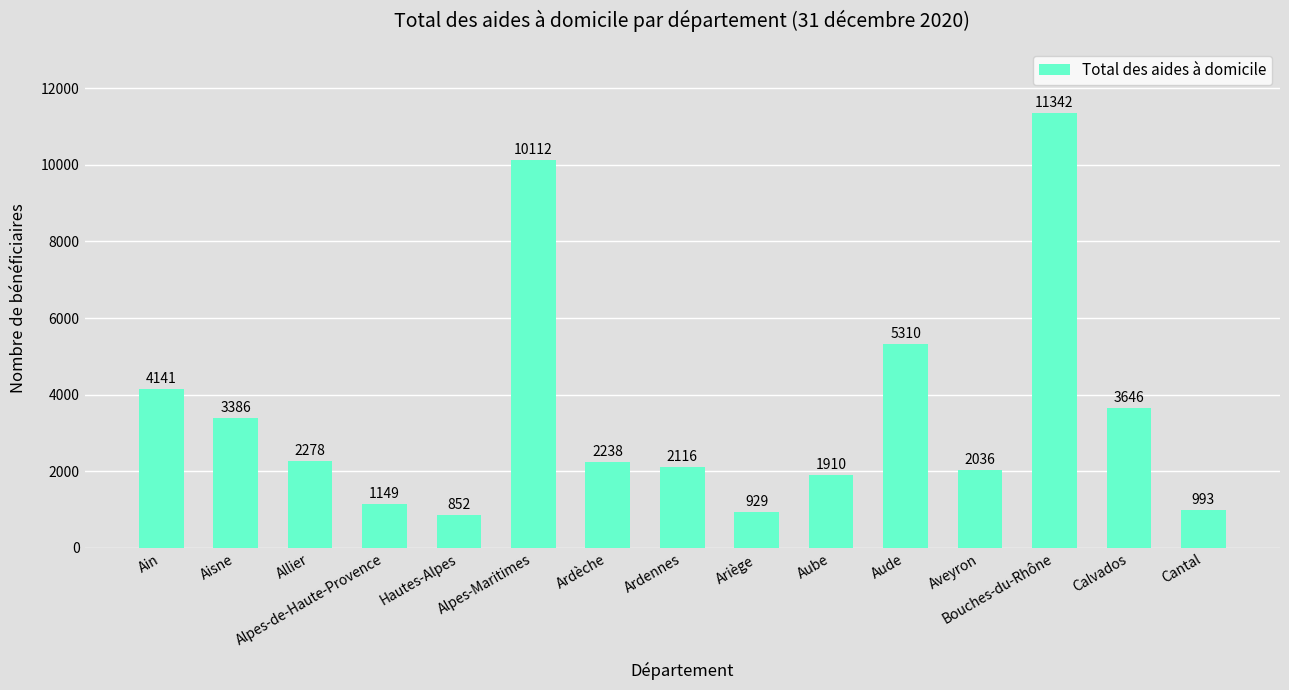

Reading left to right, what are all the values shown in this chart?

Ain=4141	Aisne=3386	Allier=2278	Alpes-de-Haute-Provence=1149	Hautes-Alpes=852	Alpes-Maritimes=10112	Ardèche=2238	Ardennes=2116	Ariège=929	Aube=1910	Aude=5310	Aveyron=2036	Bouches-du-Rhône=11342	Calvados=3646	Cantal=993